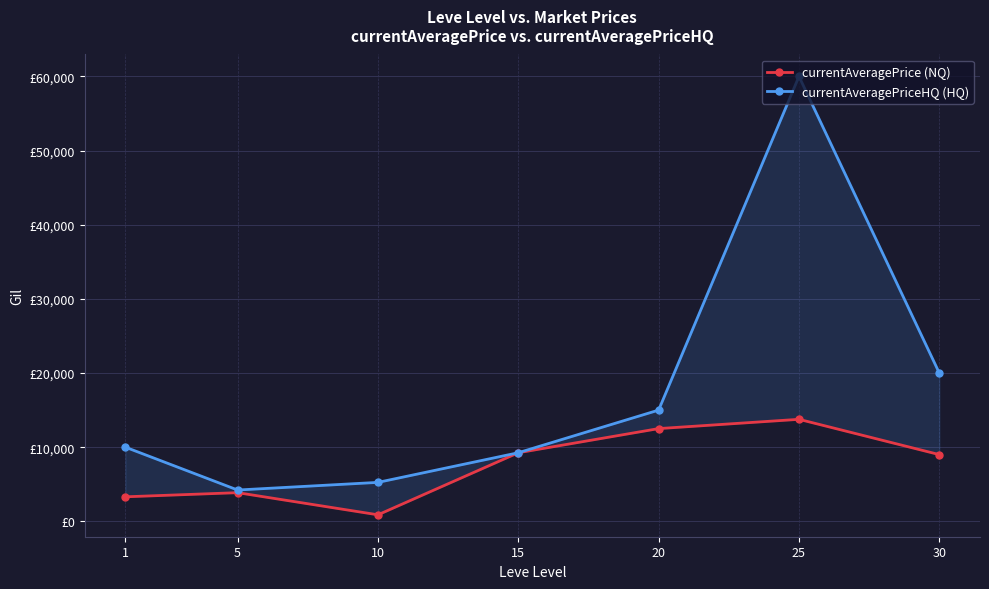

Between 30 and 20, which is larger?

20